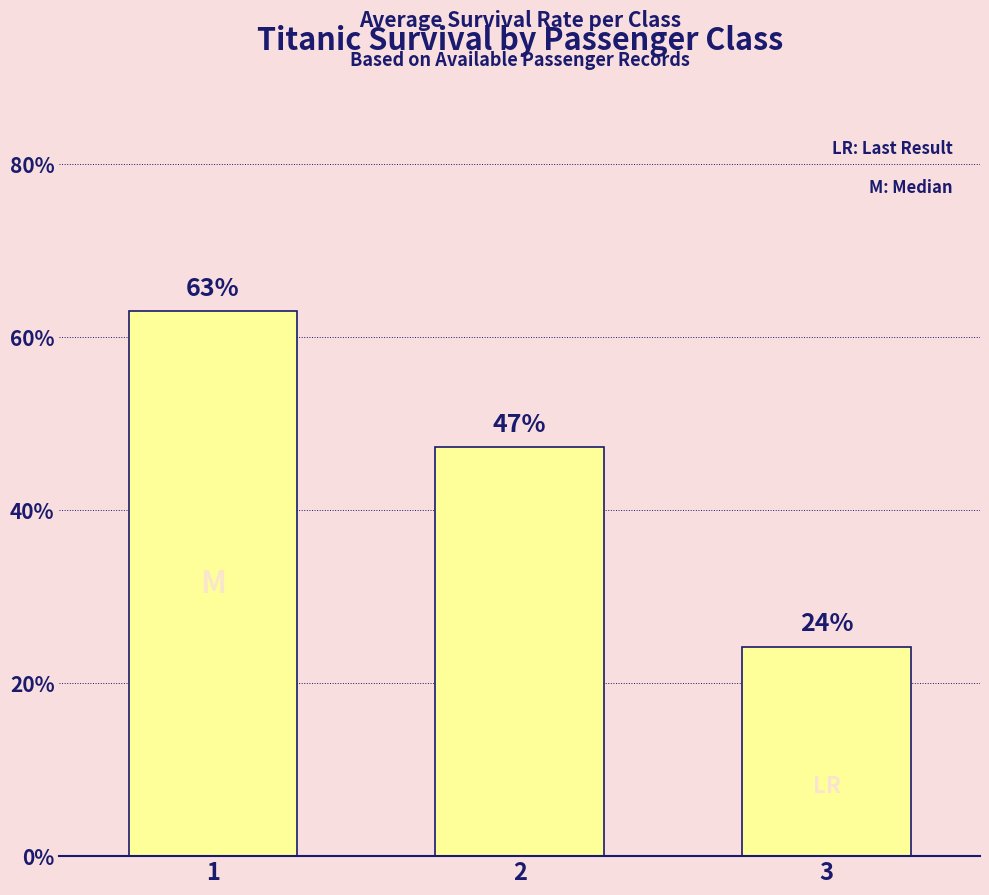

Read the value at 3.

0.2